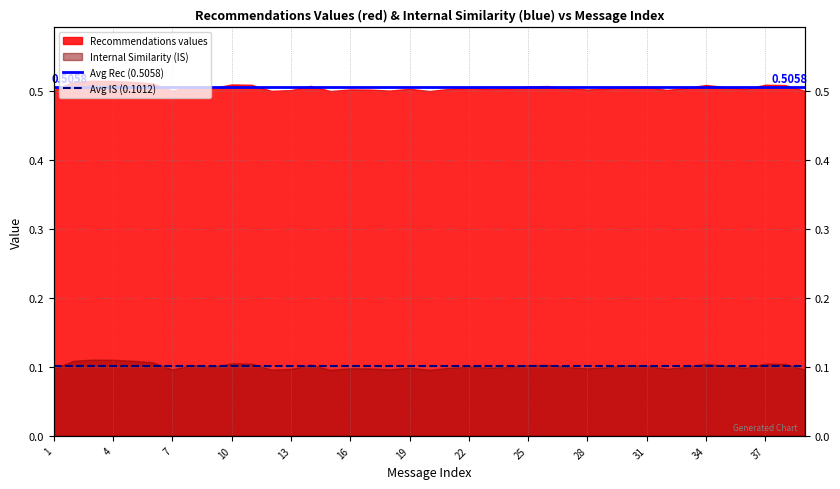

At which category does the chart reach its minimum across all series?

1